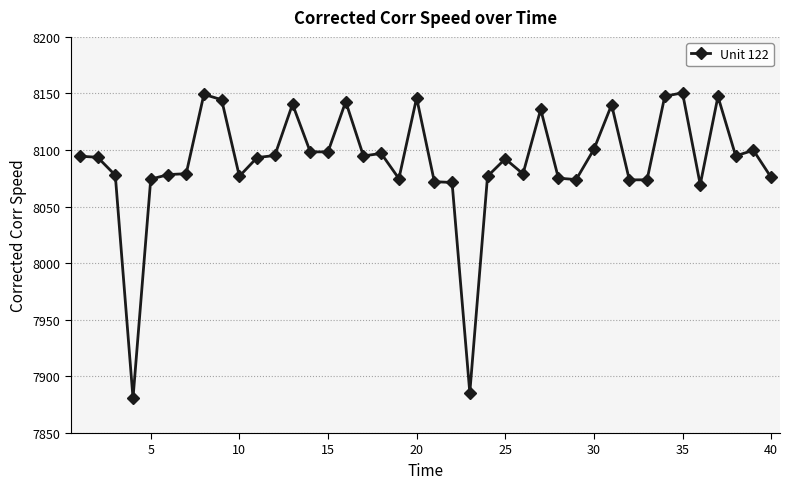

What is the value of the 37th point from the left?

8147.4